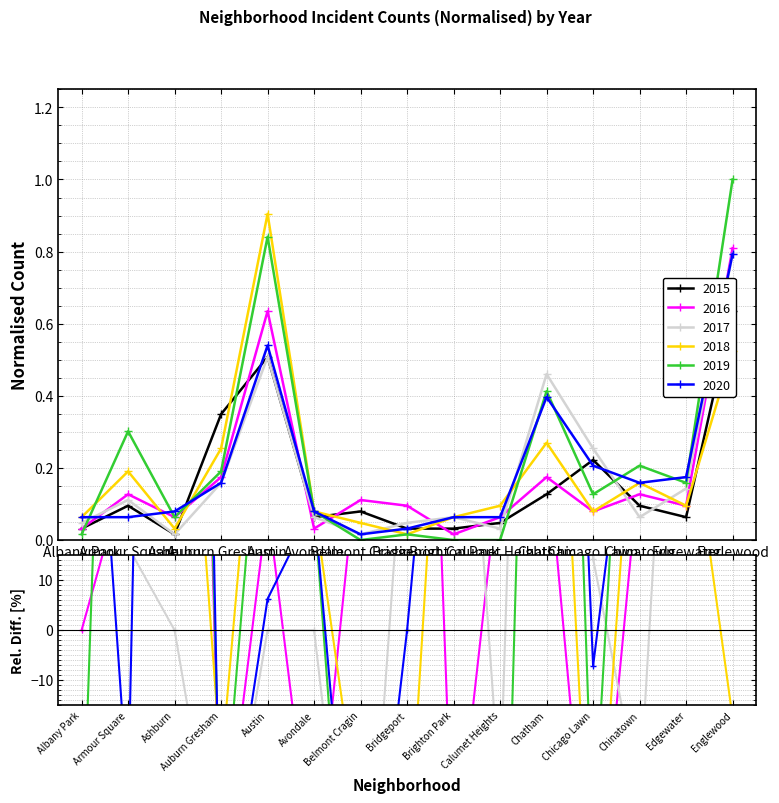

Rank the categories by 2016 value from highest to lowest.

Englewood, Austin, Auburn Gresham, Chatham, Armour Square, Chinatown, Belmont Cragin, Bridgeport, Edgewater, Chicago Lawn, Ashburn, Calumet Heights, Albany Park, Avondale, Brighton Park